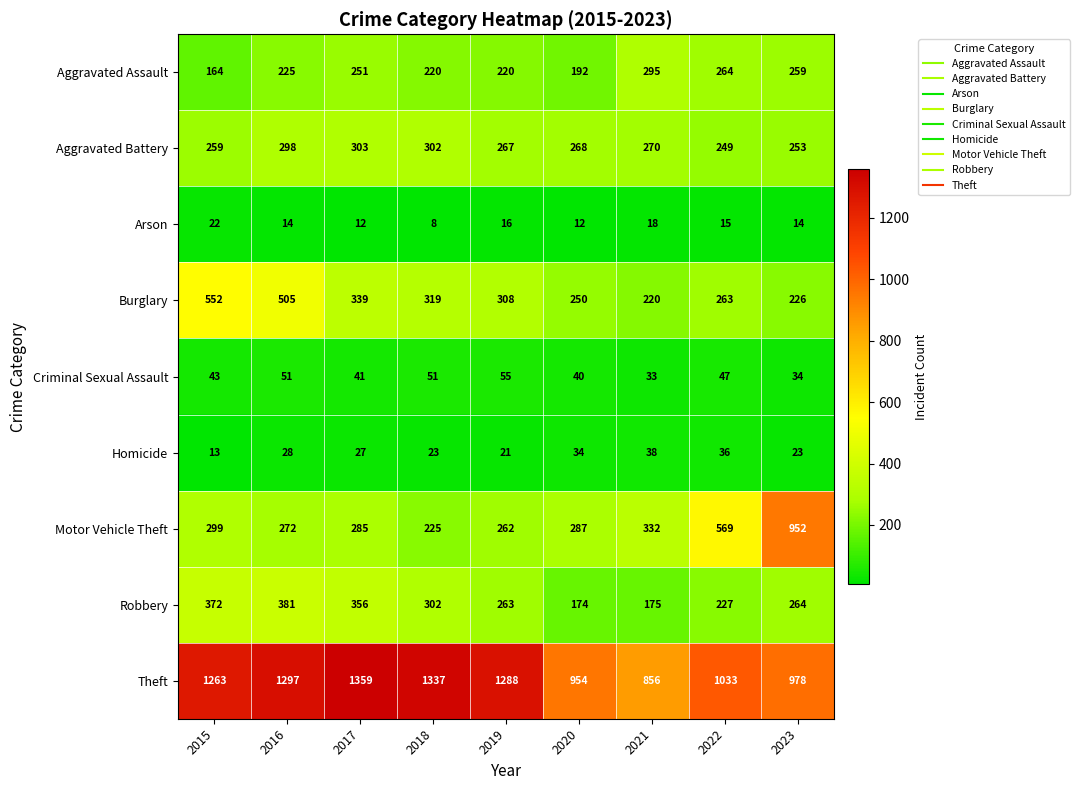

How many categories are shown in the chart?

9